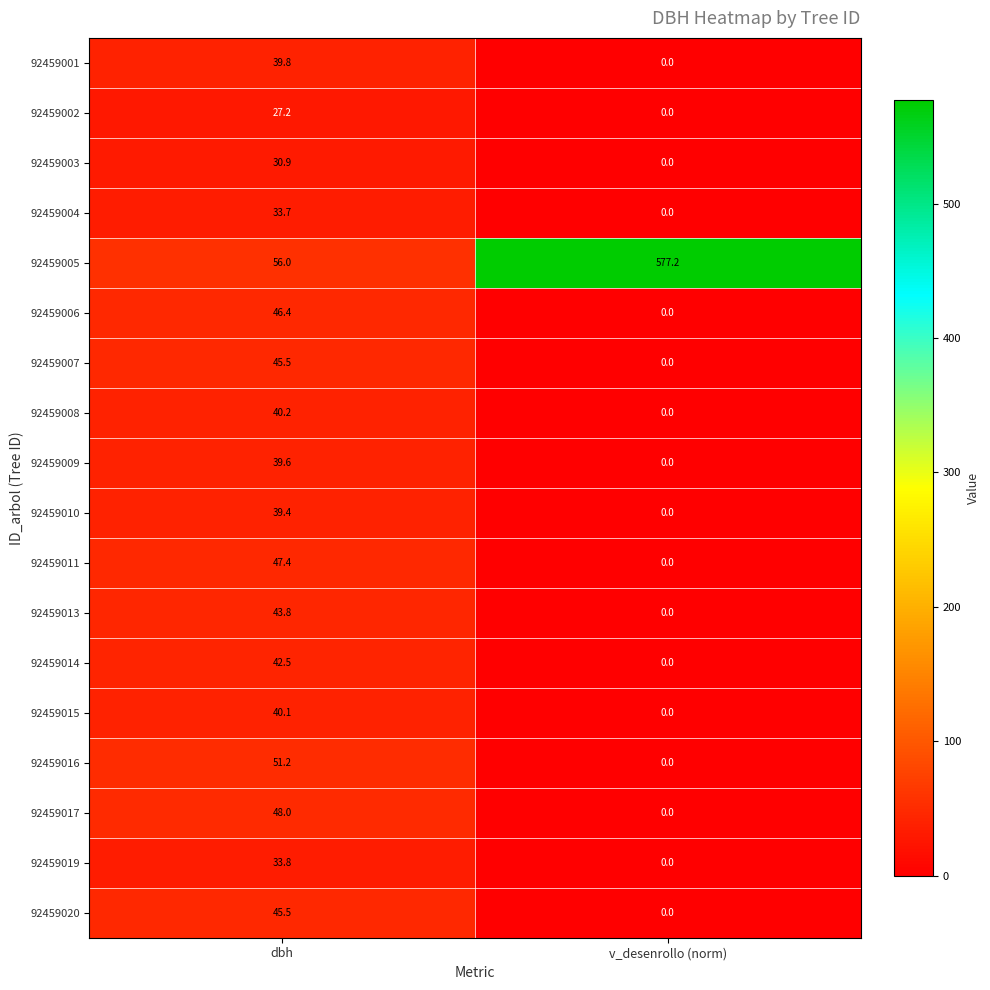

Where is 92459019 nearest to the value 16?

v_desenrollo (norm)